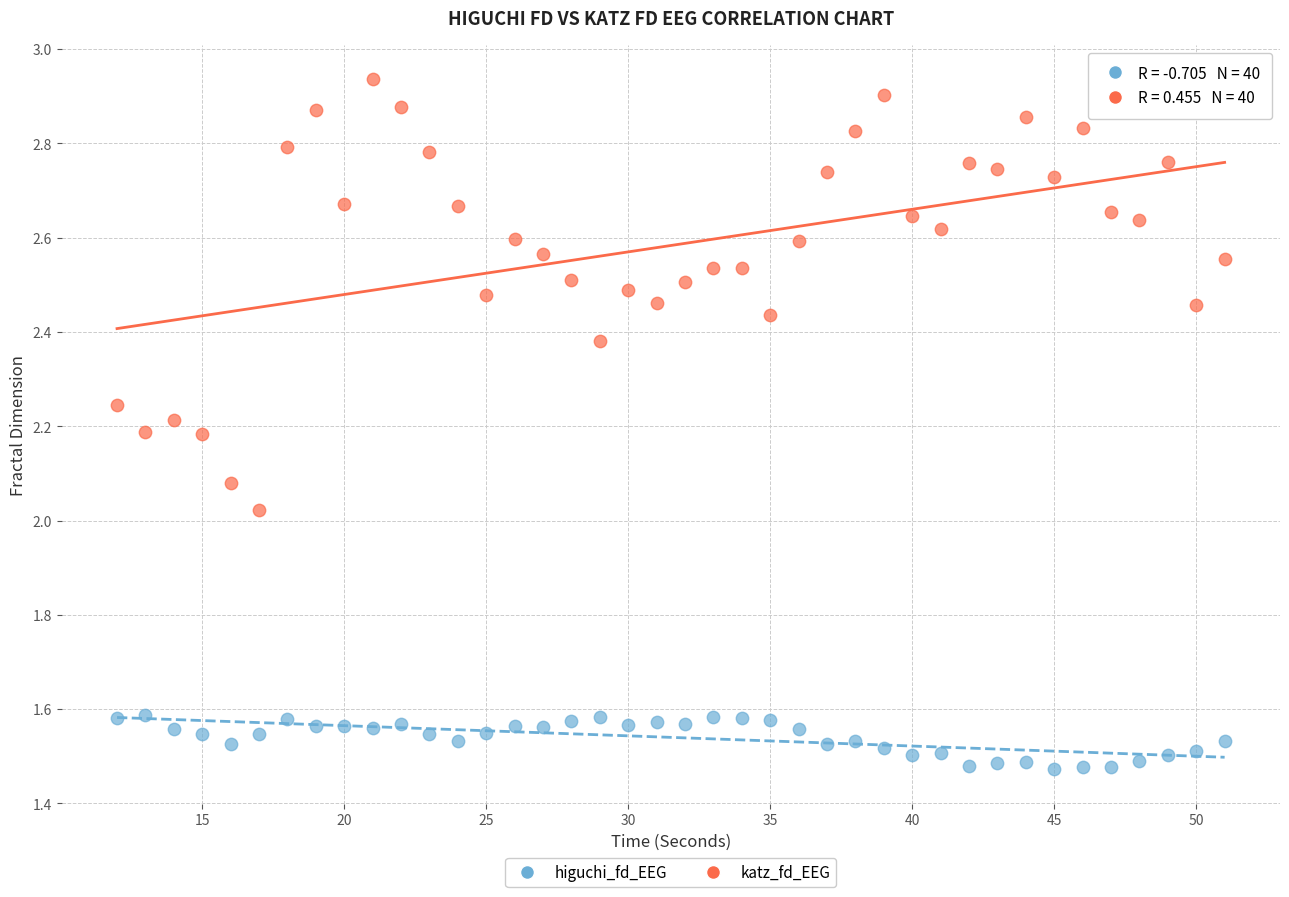

Across all data points, what is the range of X values (max minus min)?

39.0